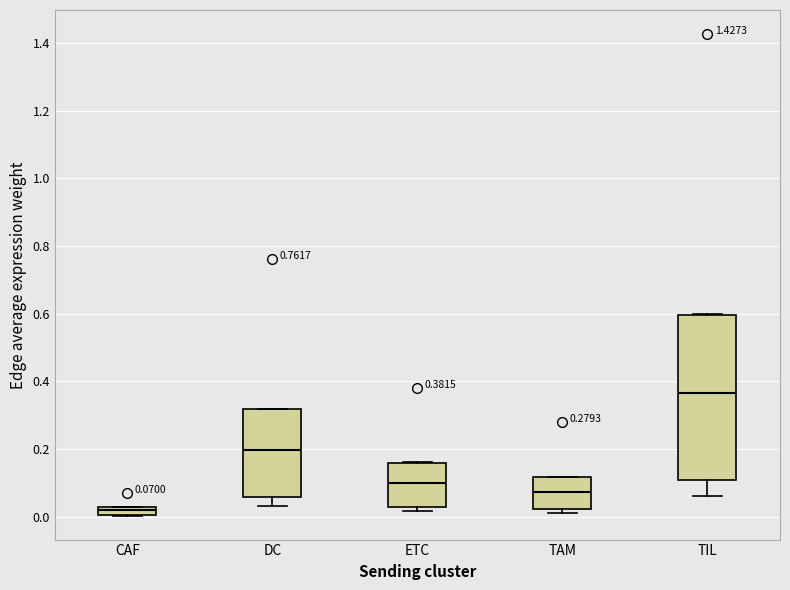

Which box has the highest median line?

TIL